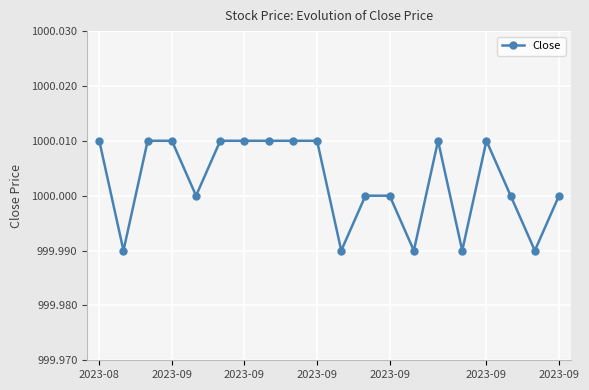

True or false: the data has more than 0 interior local peaks.

True